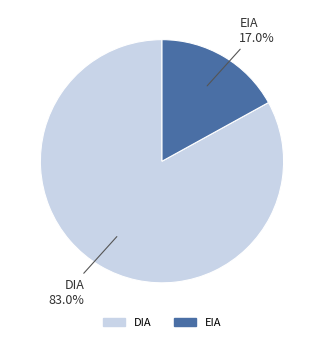

Between DIA and EIA, which is larger?

DIA